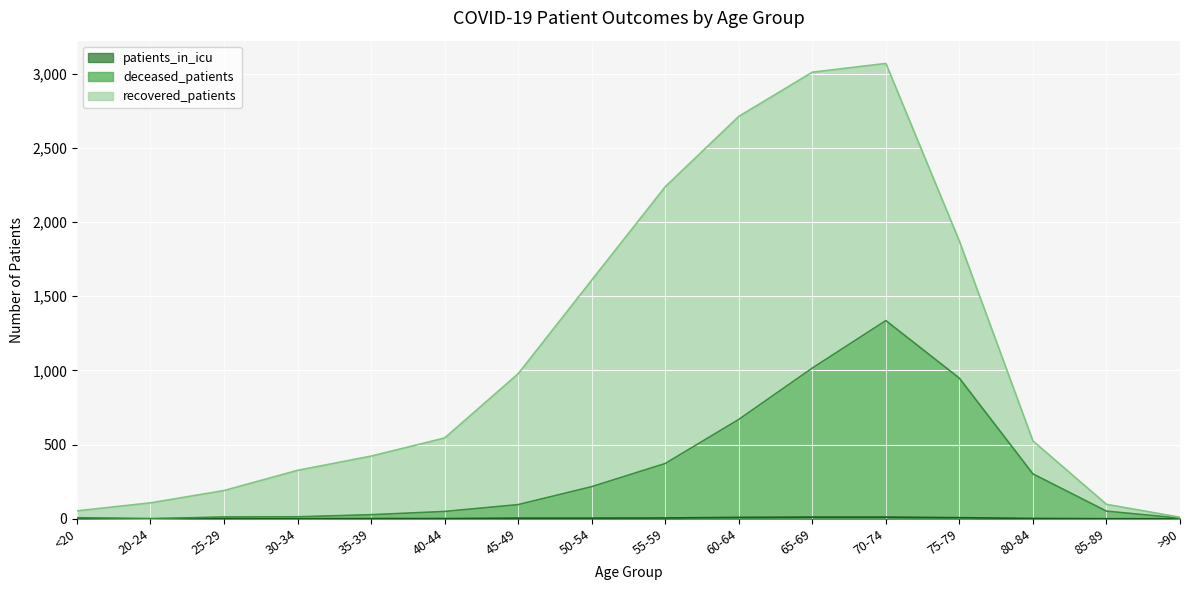

What is the sum of the patients_in_icu values at 65-69 and 20-24?

11